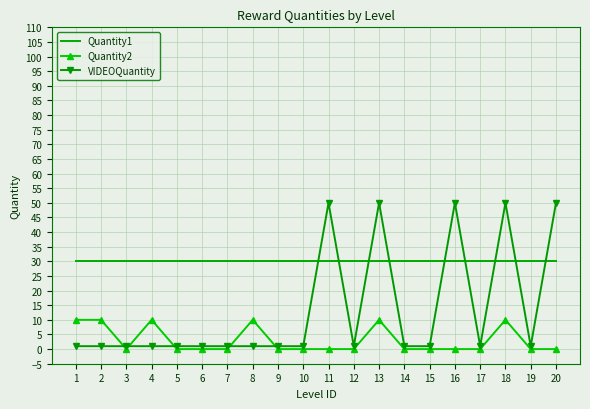

What are all the series names shown in the legend?

Quantity1, Quantity2, VIDEOQuantity